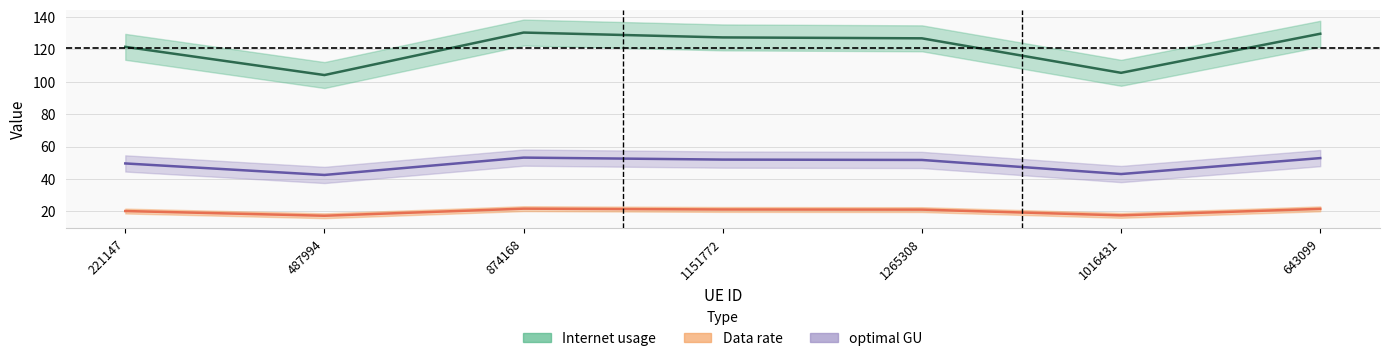

Which series has the largest total across all categories?

Internet usage